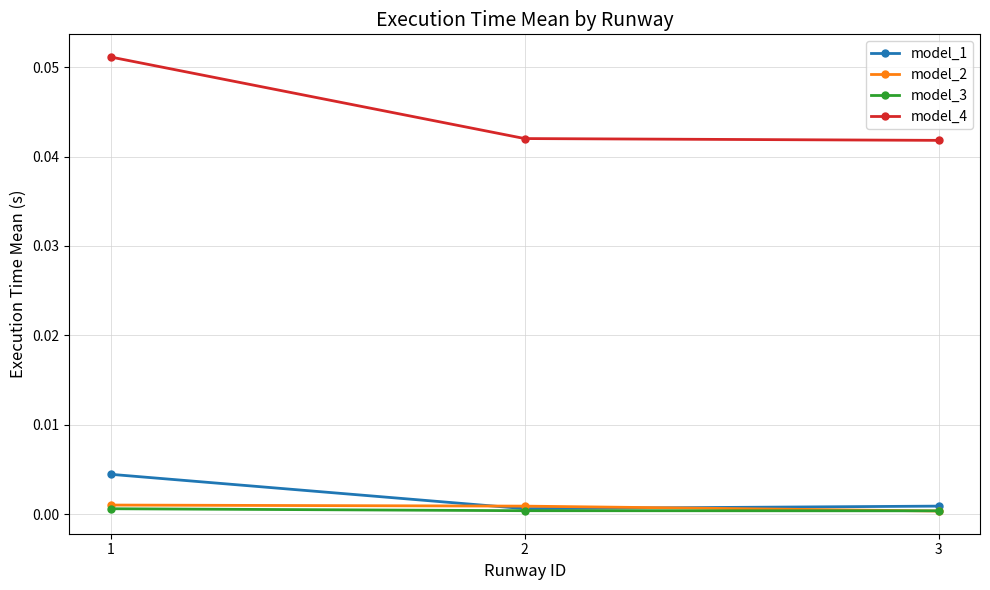

At how many categories does at least one series exceed 0?

3